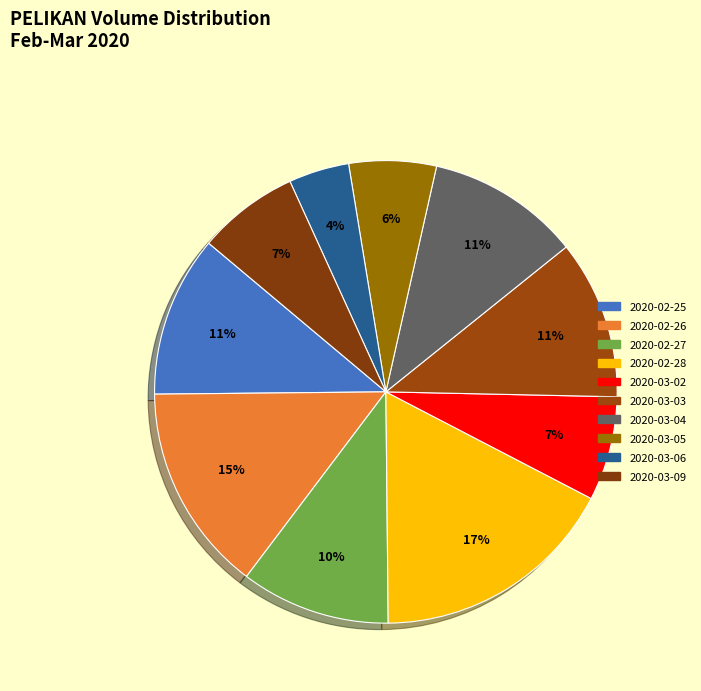

To the nearest percent, what portion does 2020-03-09 represent?

7%